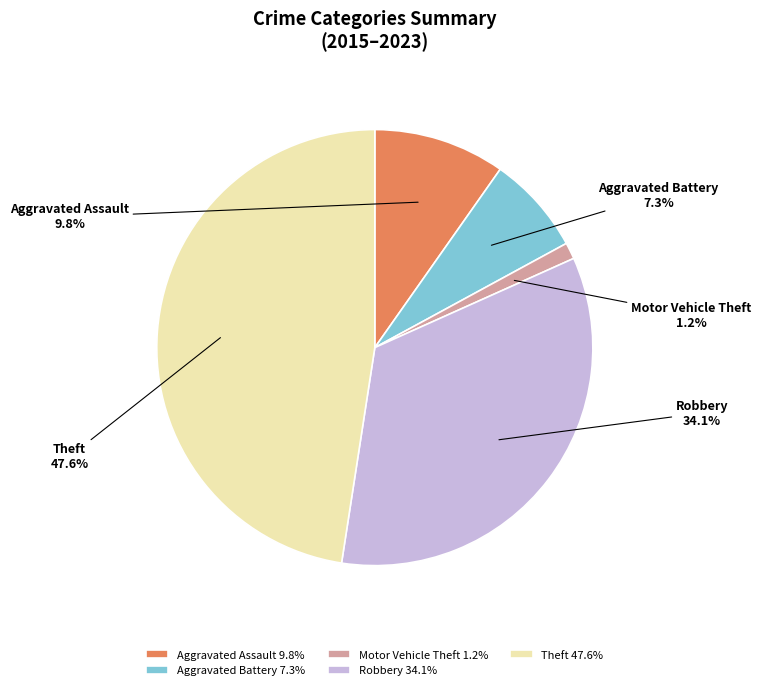

What portion of the pie excludes Aggravated Battery?

92.7%